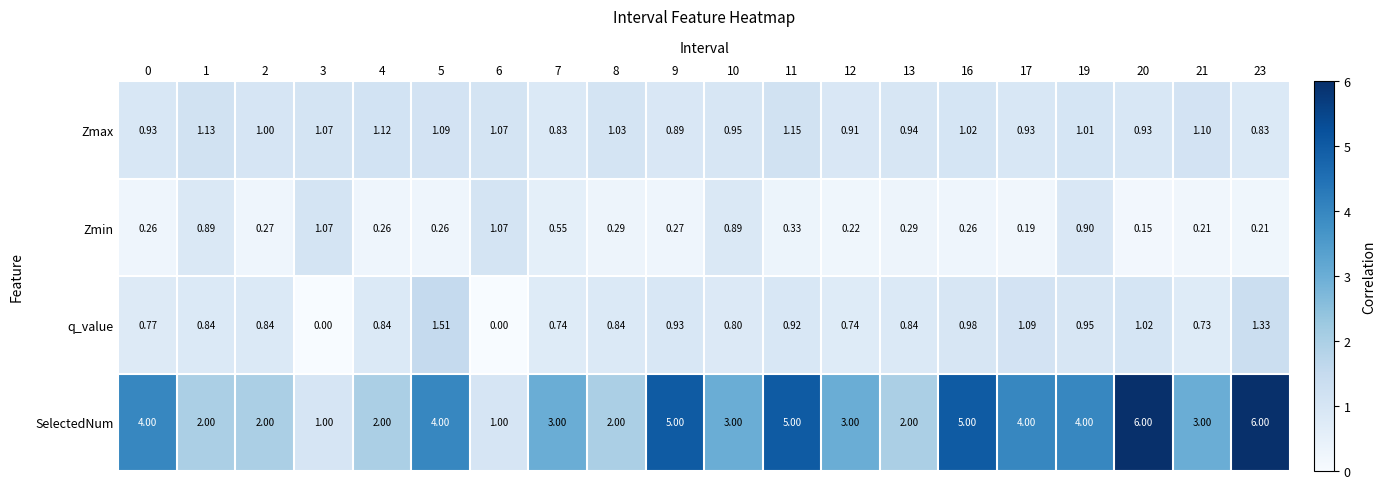

Which series changed the most between 0 and 4?

SelectedNum